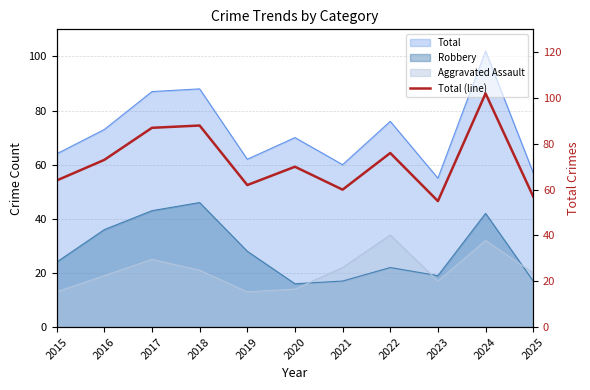

Rank the categories by value from lowest to highest.

2023, 2025, 2021, 2019, 2015, 2020, 2016, 2022, 2017, 2018, 2024